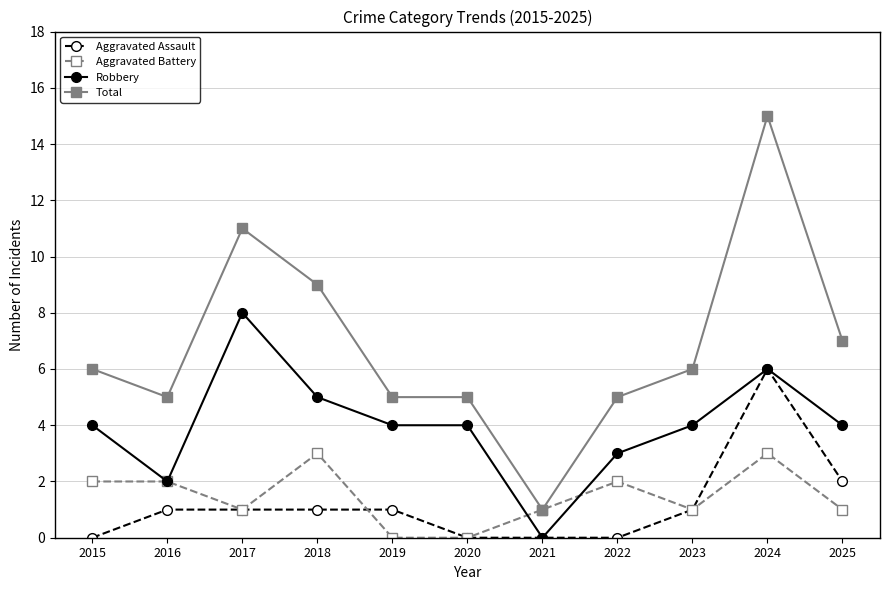

At which category is the sum across all series the highest?

2024